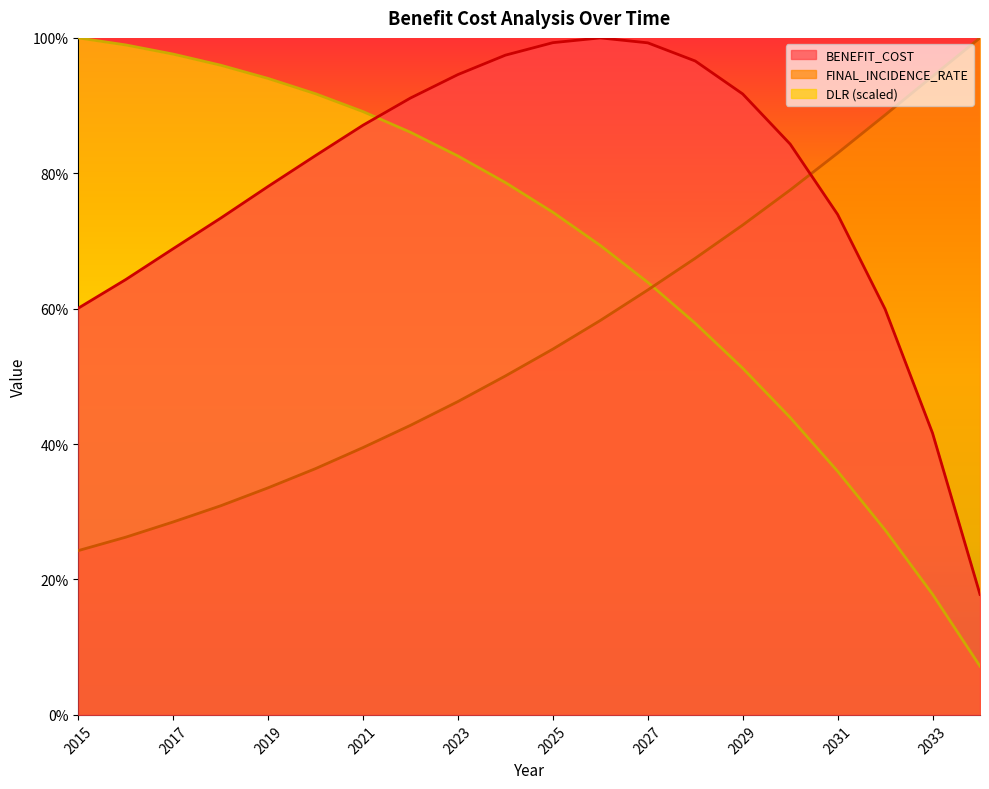

Which category has the lowest value in the DLR_scaled series?

2034